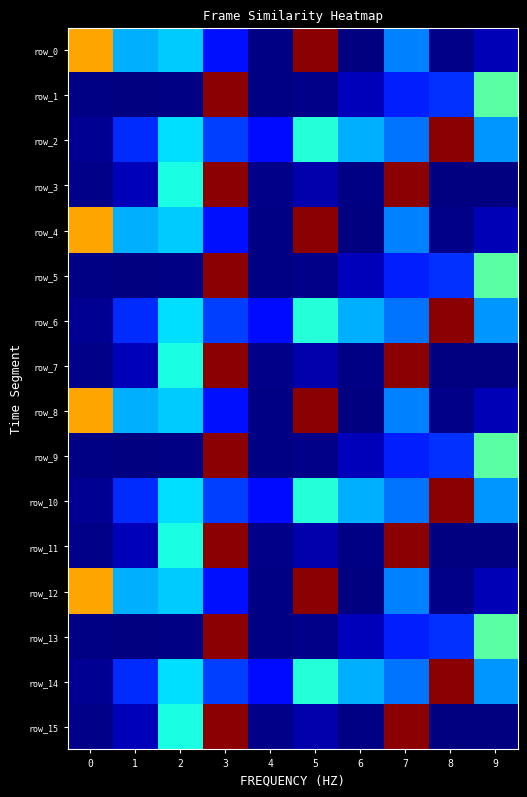

How many distinct data groups are displayed?

16